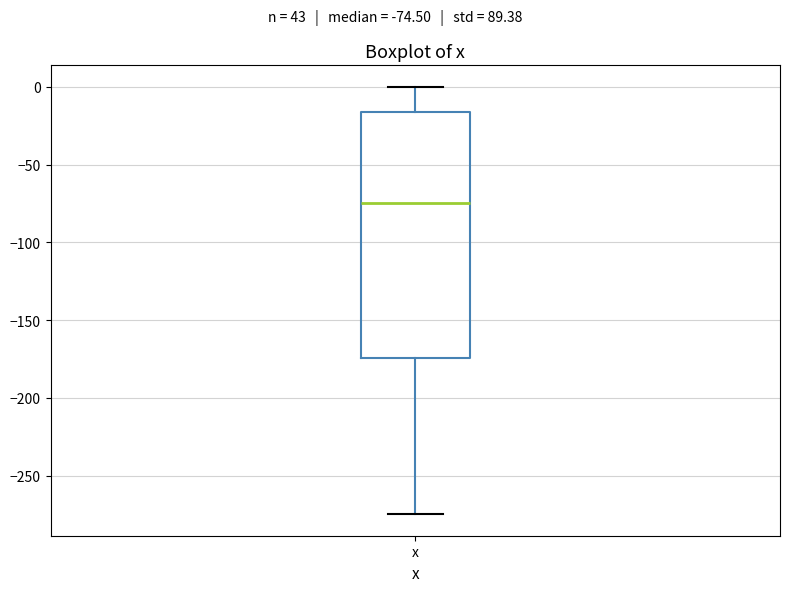

Where is the lower edge of the box for x on the y-axis? The values are not printed on the chart, so give them approximately, as read against the axis.

-175